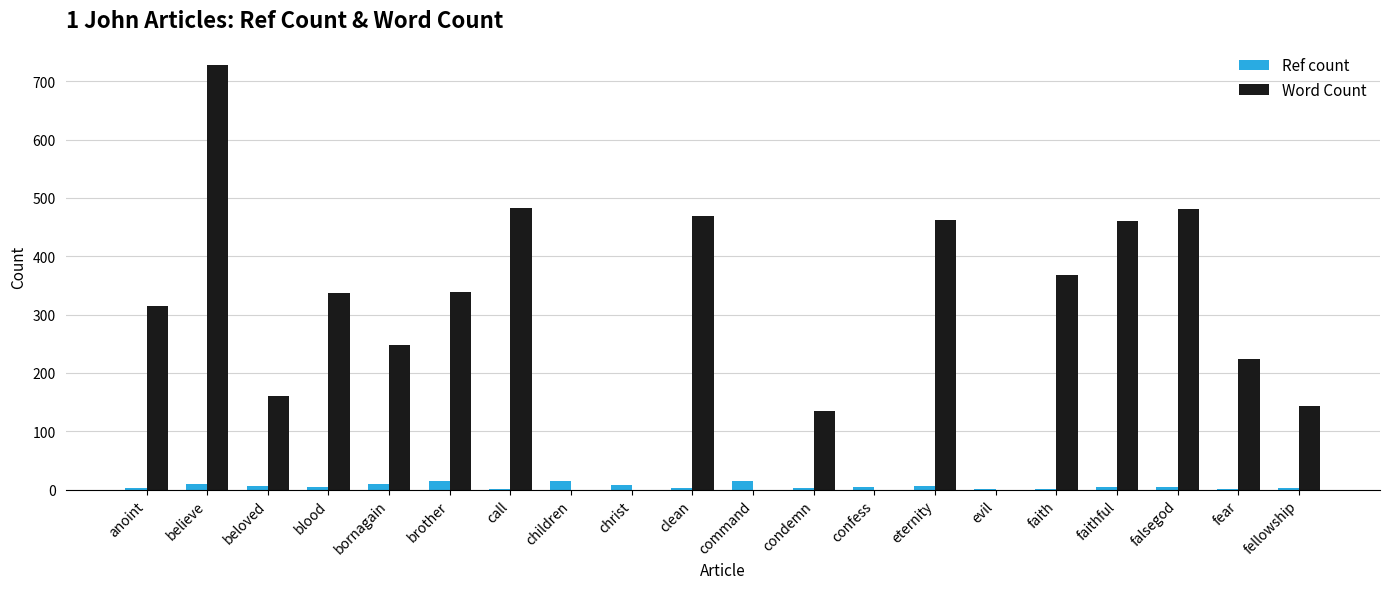

What is the approximate value of Word Count at fellowship, to the nearest 100?

100